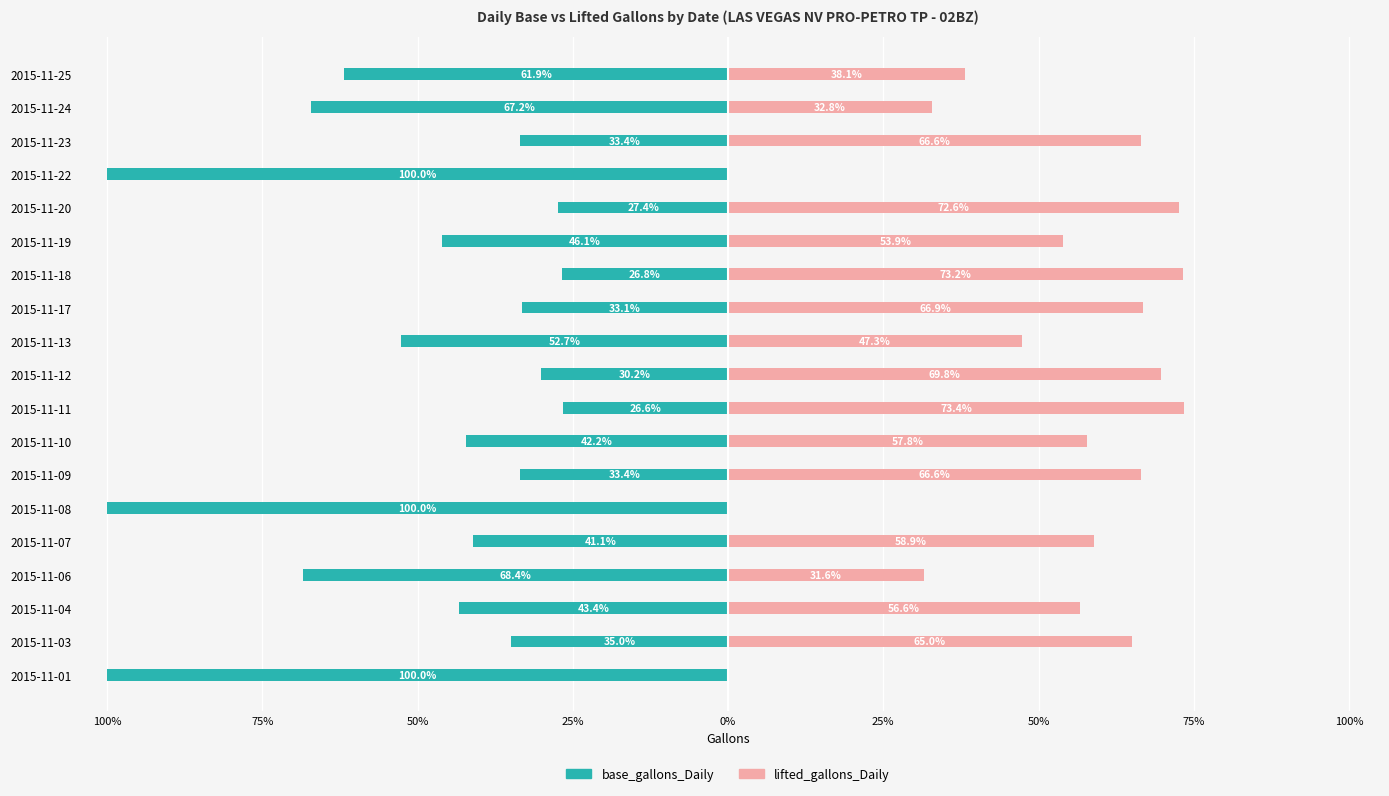

What is the difference between the maximum and minimum values in the base_gallons_Daily series?

73.4